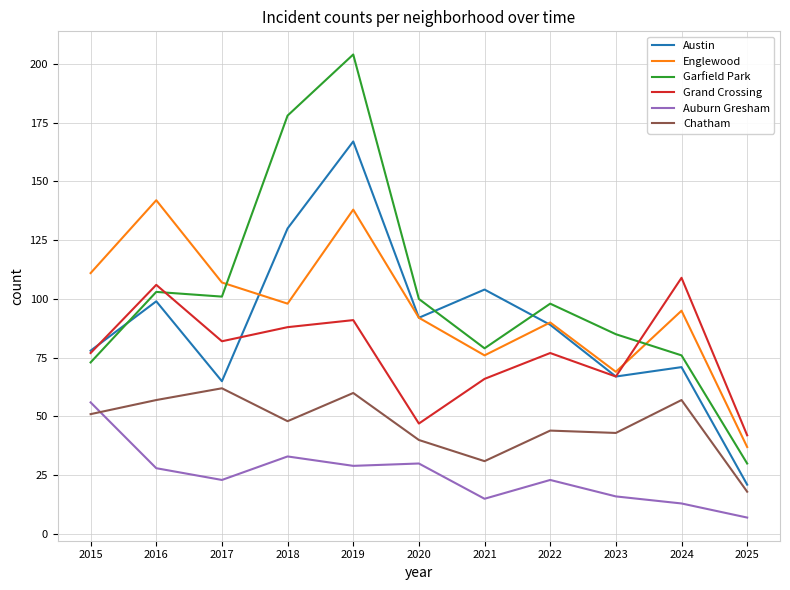

Is it true that Austin equals 153 at 2020?

False